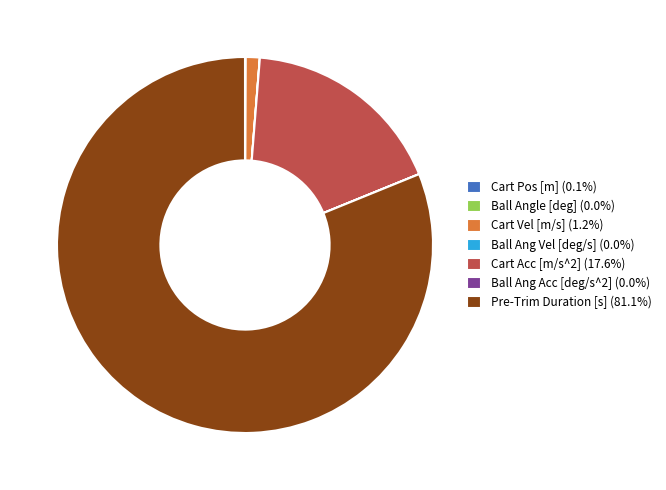

True or false: Cart Vel [m/s] accounts for 14% of the total.

False